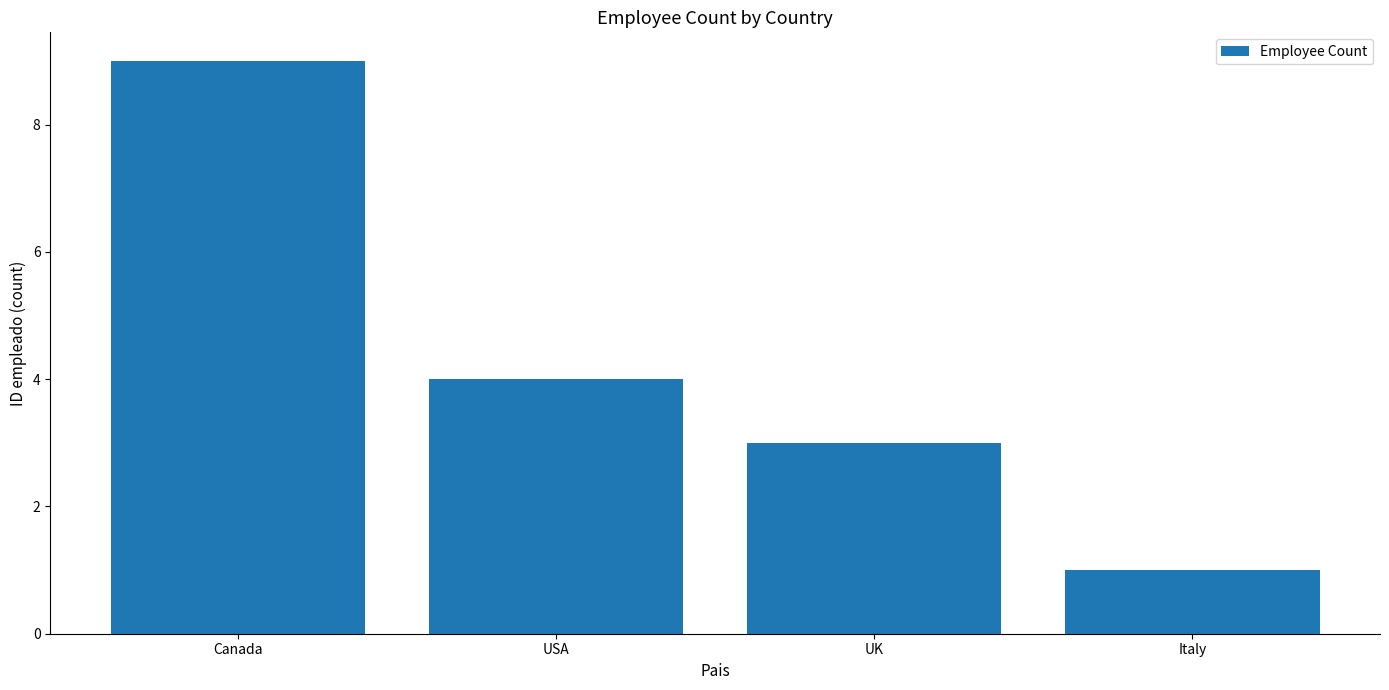

Between USA and UK, which is larger?

USA